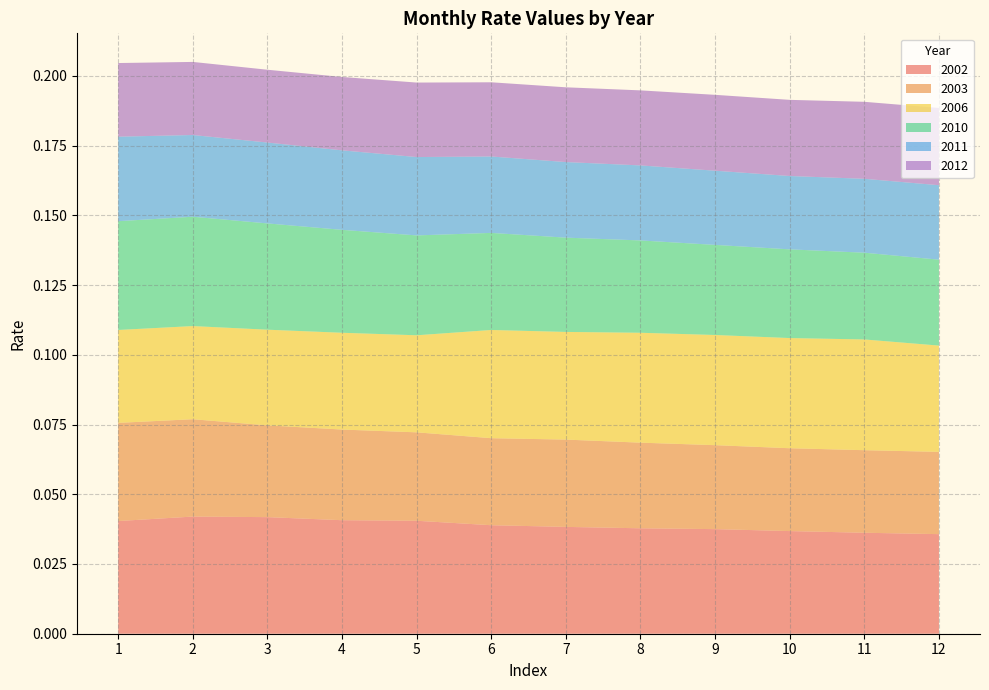

What are all the series names shown in the legend?

2002, 2003, 2006, 2010, 2011, 2012